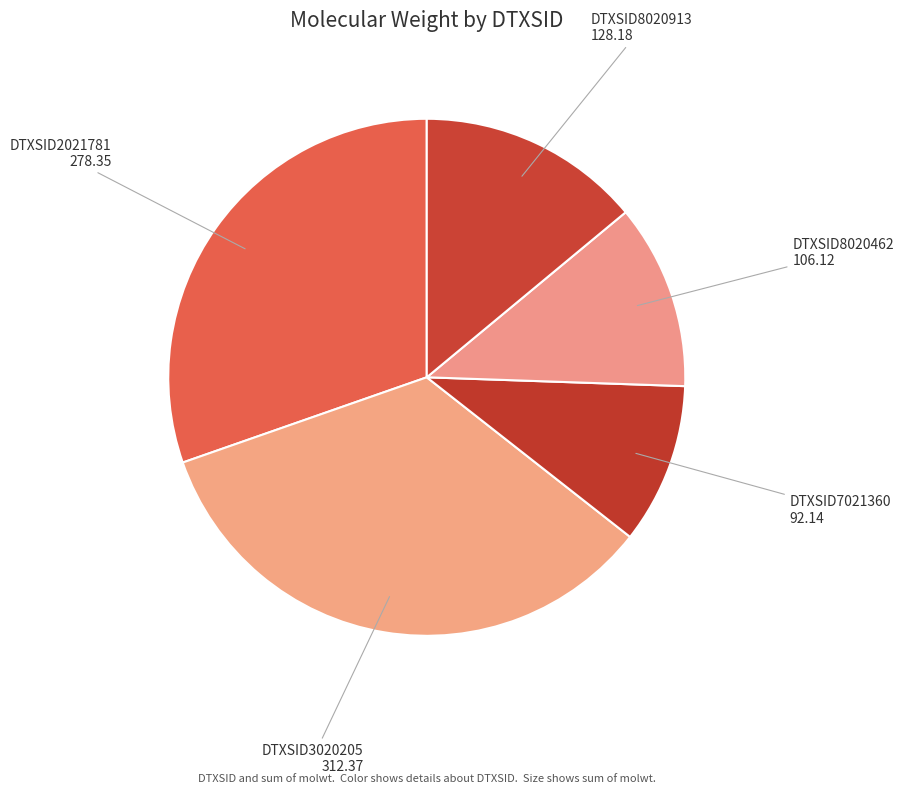

Is the sum of DTXSID7021360 and DTXSID8020913 greater than half?

No